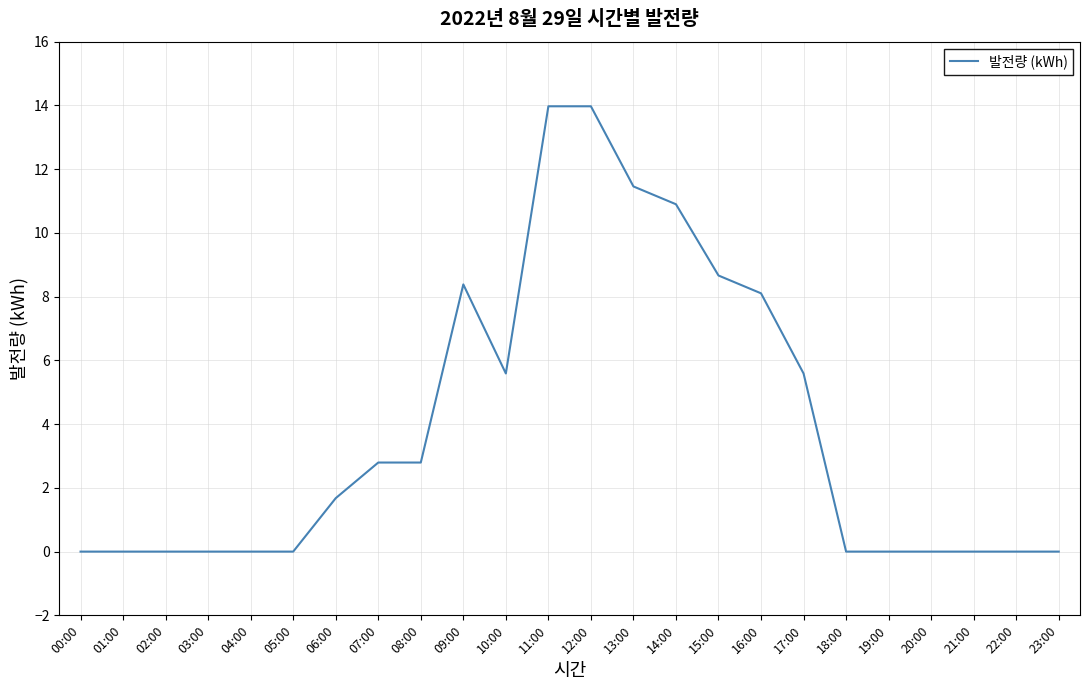

Is it true that the value at 07:00 is 2.8?

True